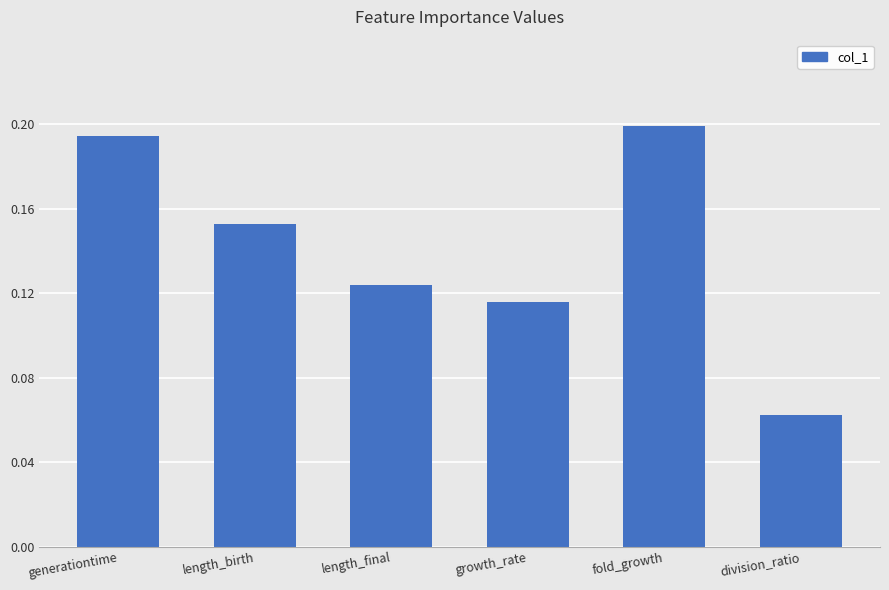

Are the bars horizontal?

No